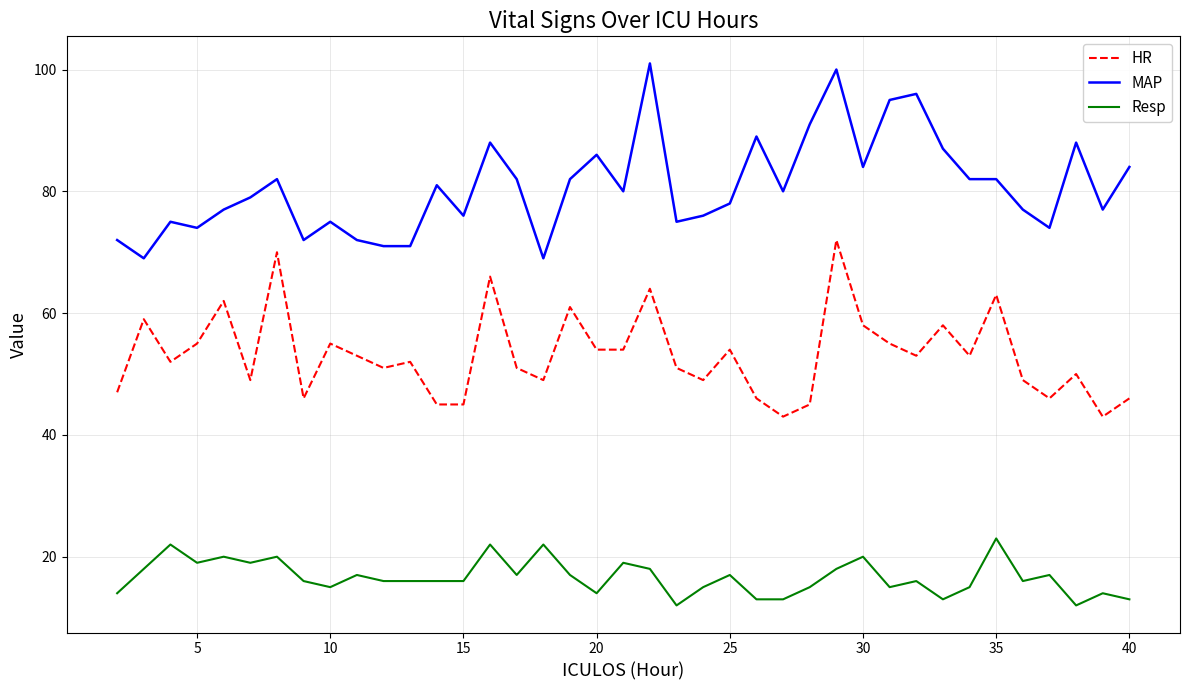

How many series are shown in this chart?

3